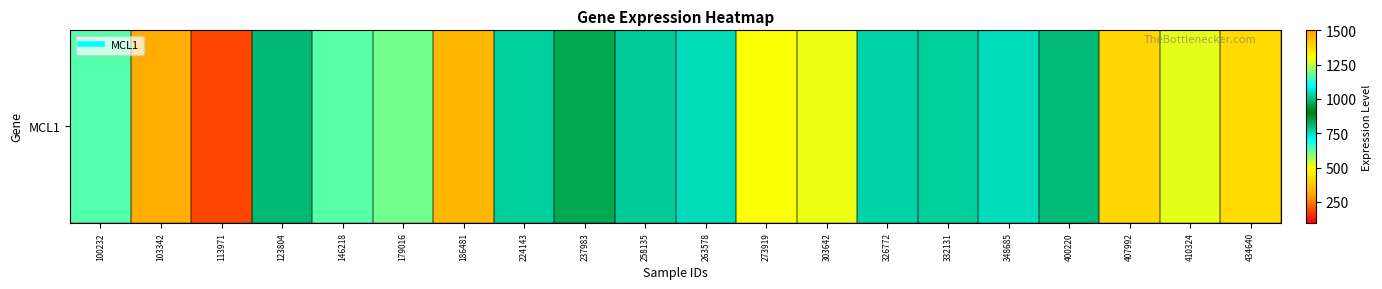

List the labels in order of value, largest first.

186481, 146218, 100232, 348685, 224143, 237983, 123804, 400220, 258135, 332131, 326772, 263578, 179016, 410324, 303642, 273919, 434640, 407992, 103342, 113971